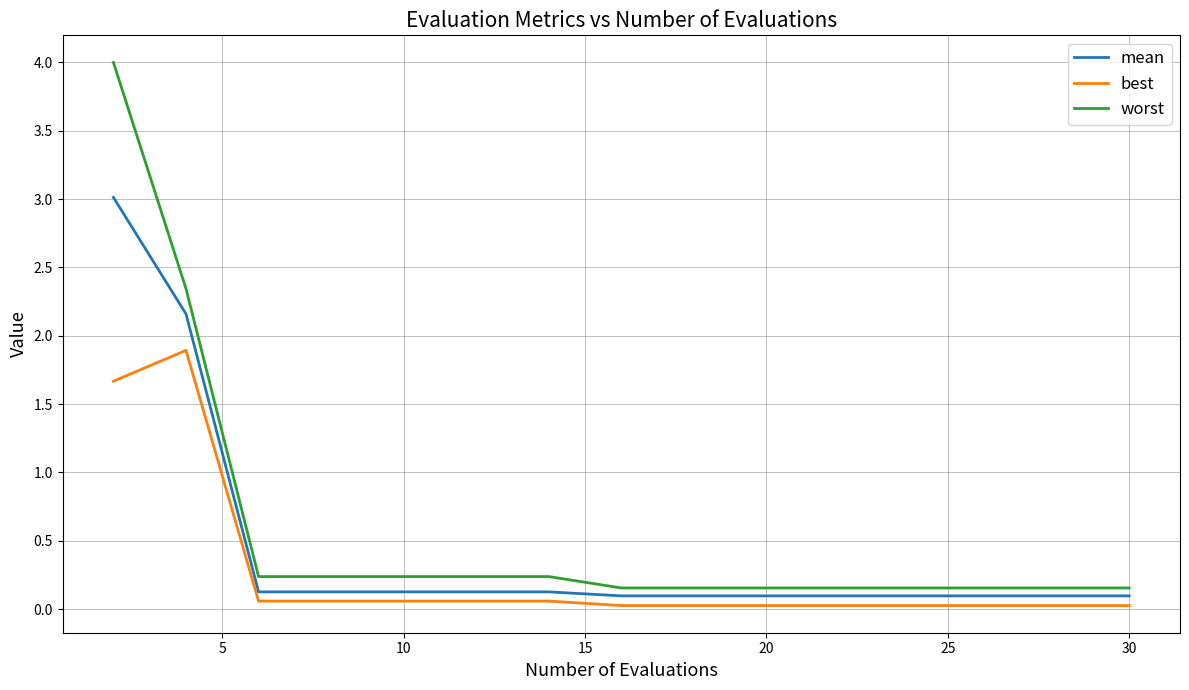

What are all the series names shown in the legend?

mean, best, worst